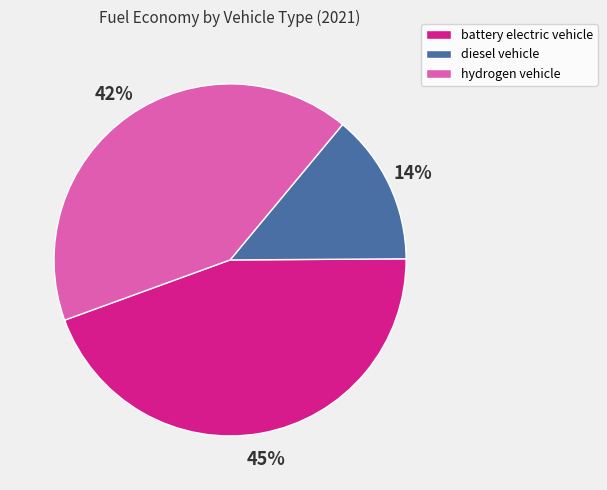

Which slice is the smallest?

diesel vehicle